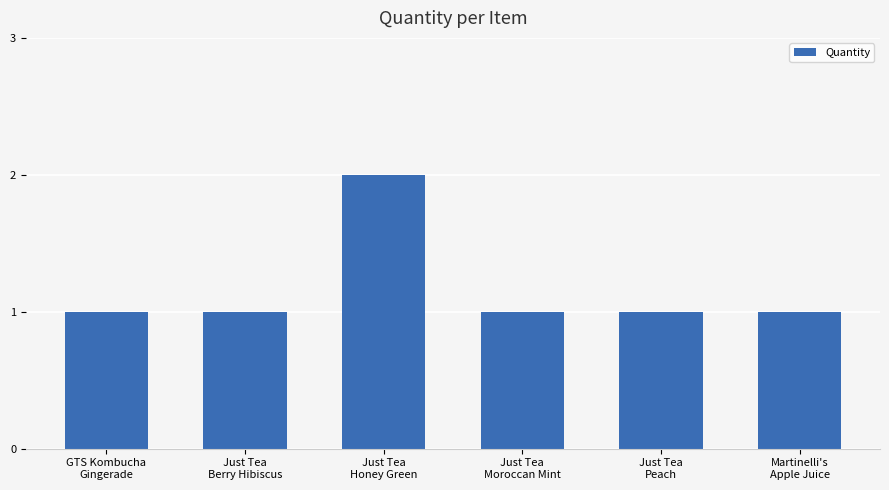

What is the minimum value shown in the chart?

1